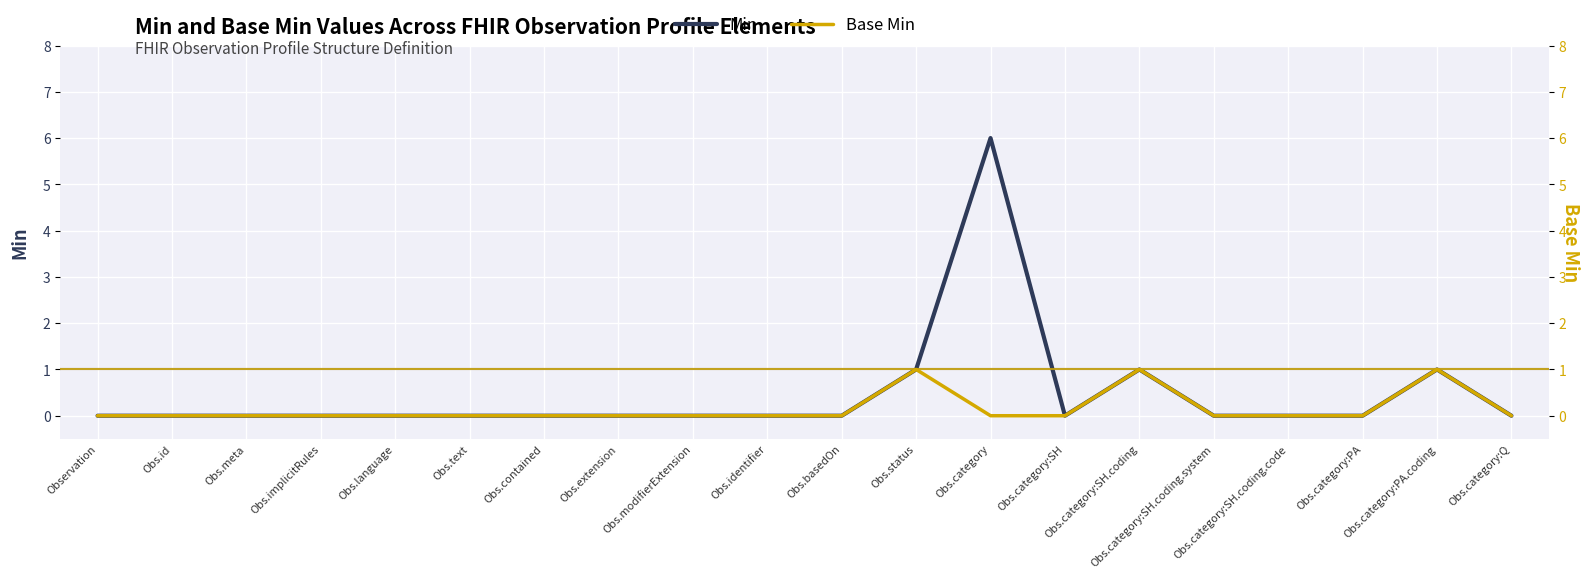

What is the sum of all Min values?

9